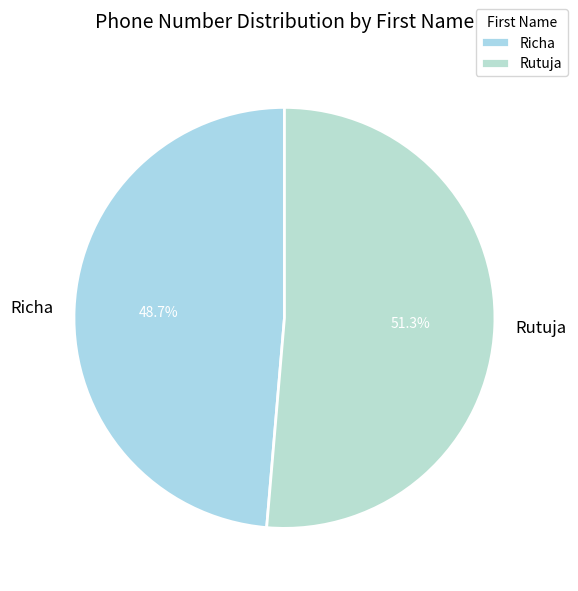

The Richa slice represents 49% of the pie. True or false?

True